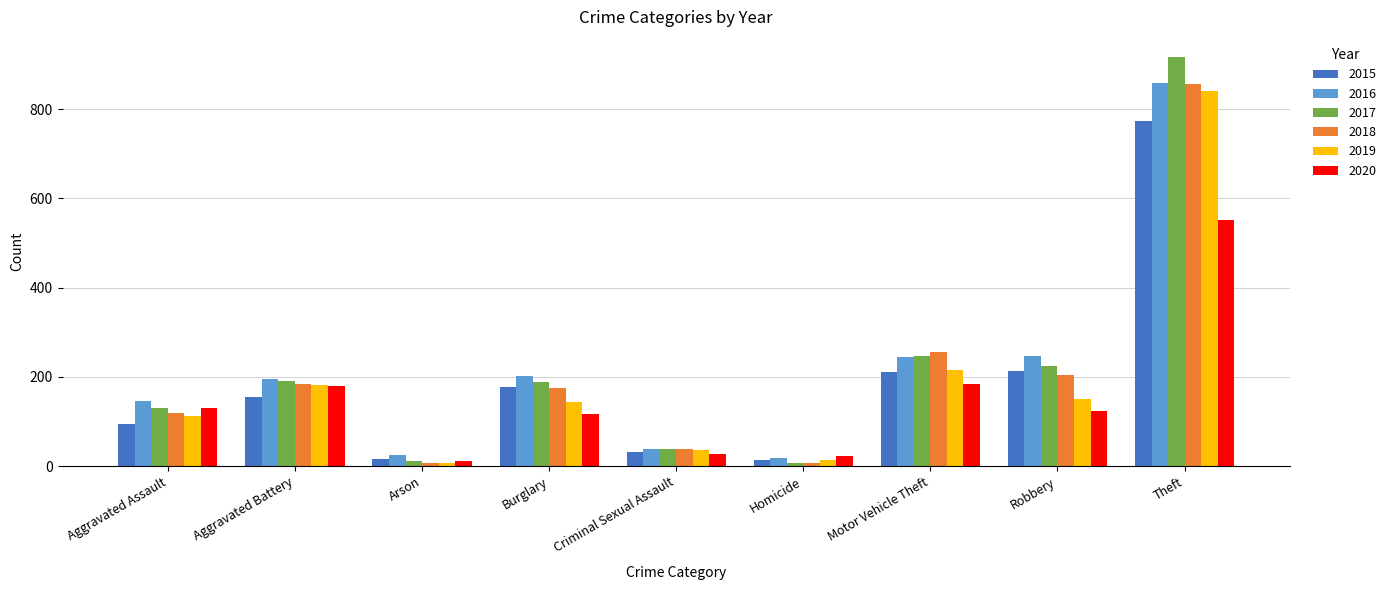

What is the sum of the 2020 values at Criminal Sexual Assault and Arson?

40